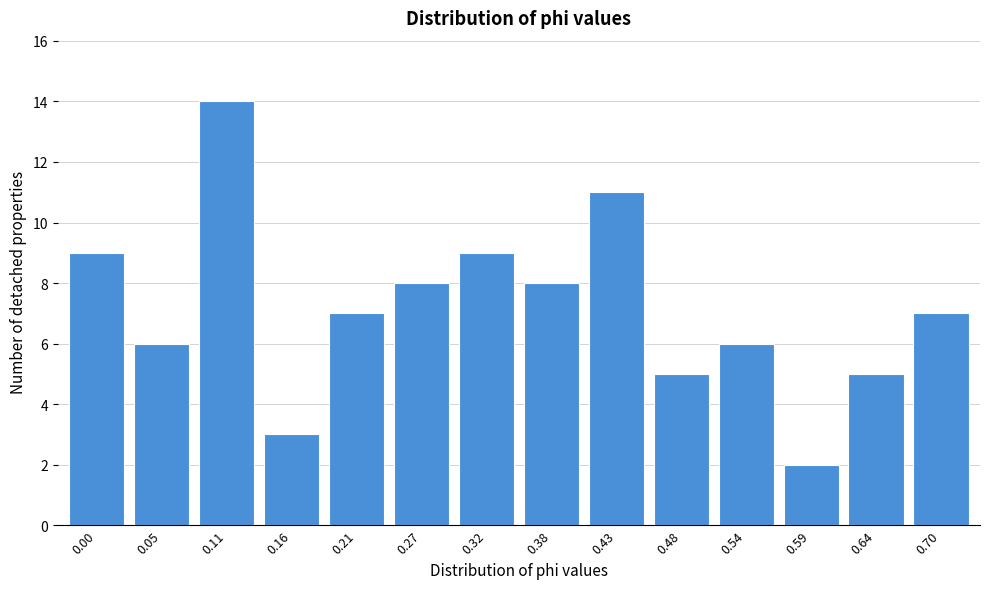

Reading right to left, what are all the values shown in this chart?

0.70=7	0.64=5	0.59=2	0.54=6	0.48=5	0.43=11	0.38=8	0.32=9	0.27=8	0.21=7	0.16=3	0.11=14	0.05=6	0.00=9